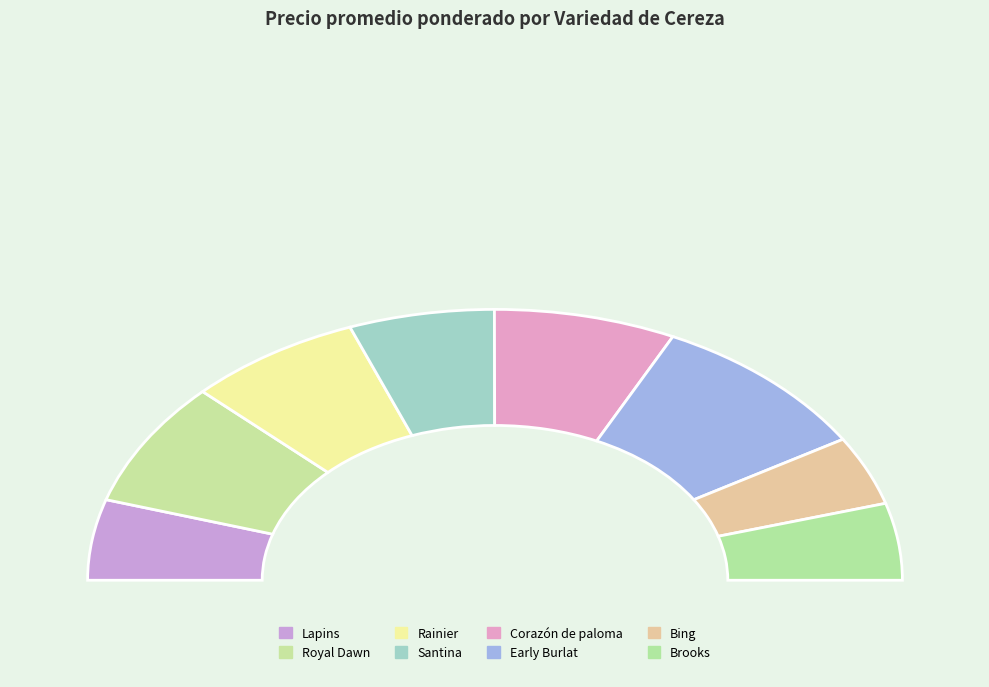

How many segments does this pie chart have?

8